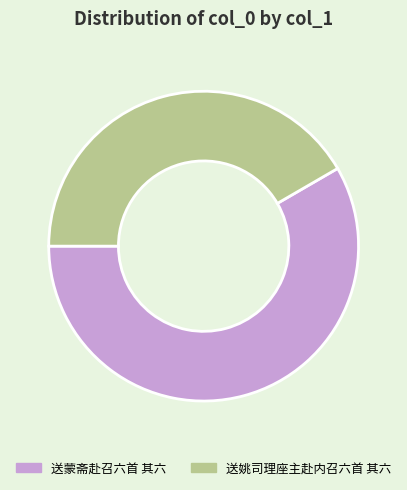

Between 送姚司理座主赴内召六首 其六 and 送蒙斋赴召六首 其六, which is larger?

送蒙斋赴召六首 其六